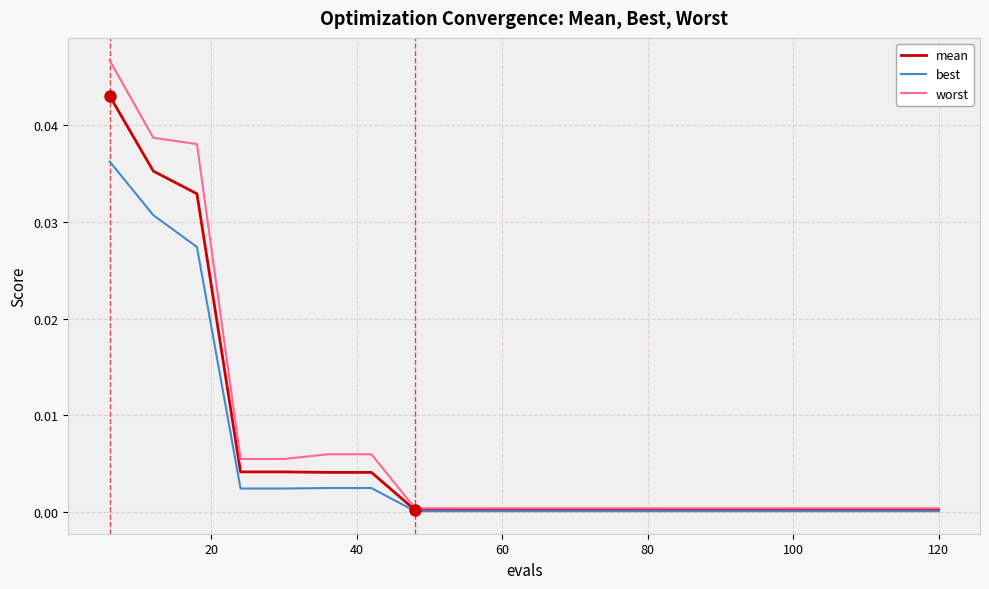

What are all the series names shown in the legend?

mean, best, worst